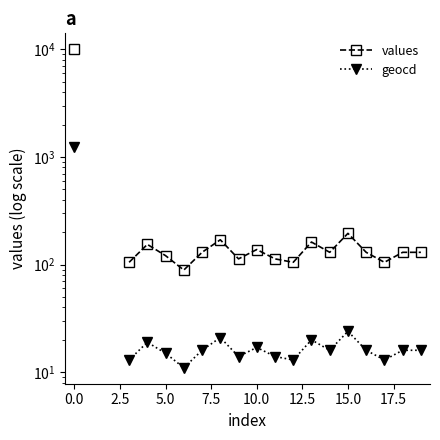

At which label is geocd closest to 620?

15